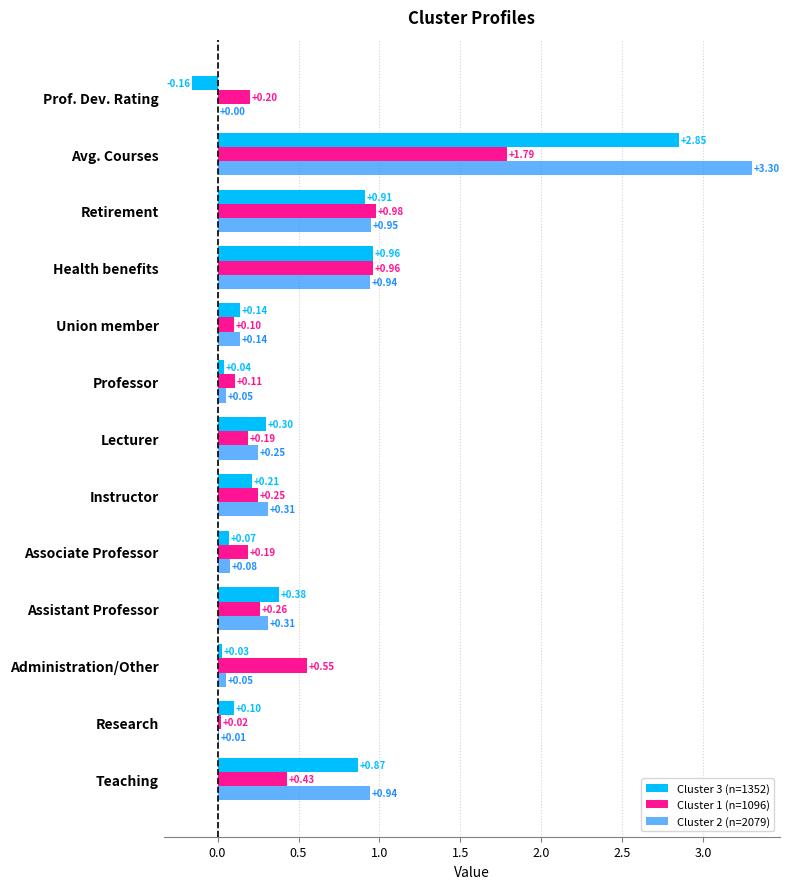

How many values in the Cluster 2 (n=2079) series exceed 0?

12